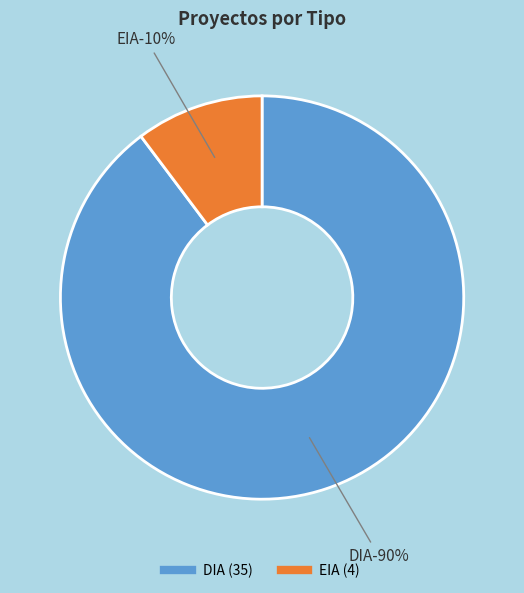

Do EIA and DIA together represent more than half of the pie?

Yes